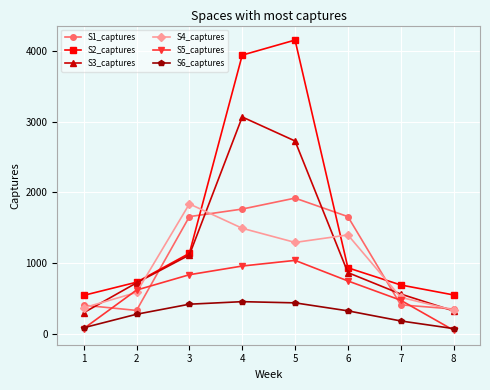

Is this an area chart (filled region under the line)?

No